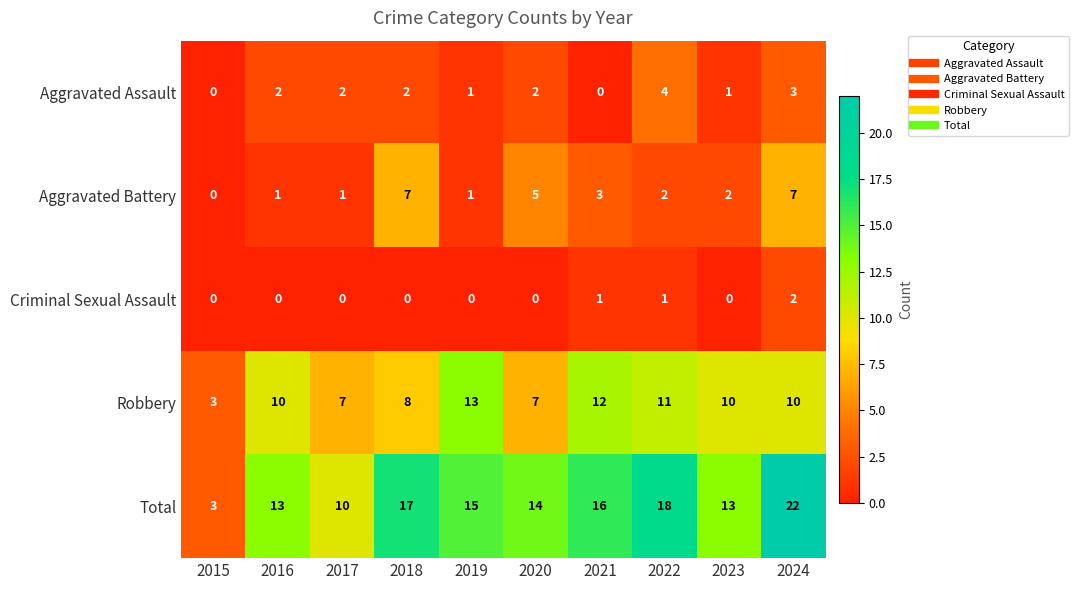

Which series has the largest total across all categories?

Total